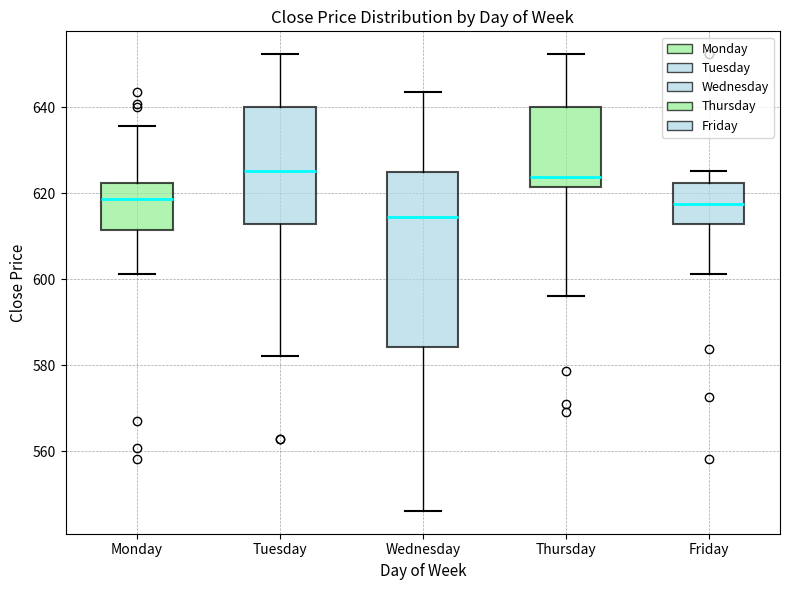

Reading left to right, transcribe this box plot: for each box, give where its median line is, the range the box spans, and where its two whiskers end, as read against the y-axis. The values are not printed on the chart, so give them approximately, as read against the axis.

Monday: median 618, box 612 to 622, whiskers 602 to 636
Tuesday: median 626, box 612 to 640, whiskers 582 to 652
Wednesday: median 614, box 584 to 624, whiskers 546 to 644
Thursday: median 624, box 622 to 640, whiskers 596 to 652
Friday: median 618, box 612 to 622, whiskers 602 to 626